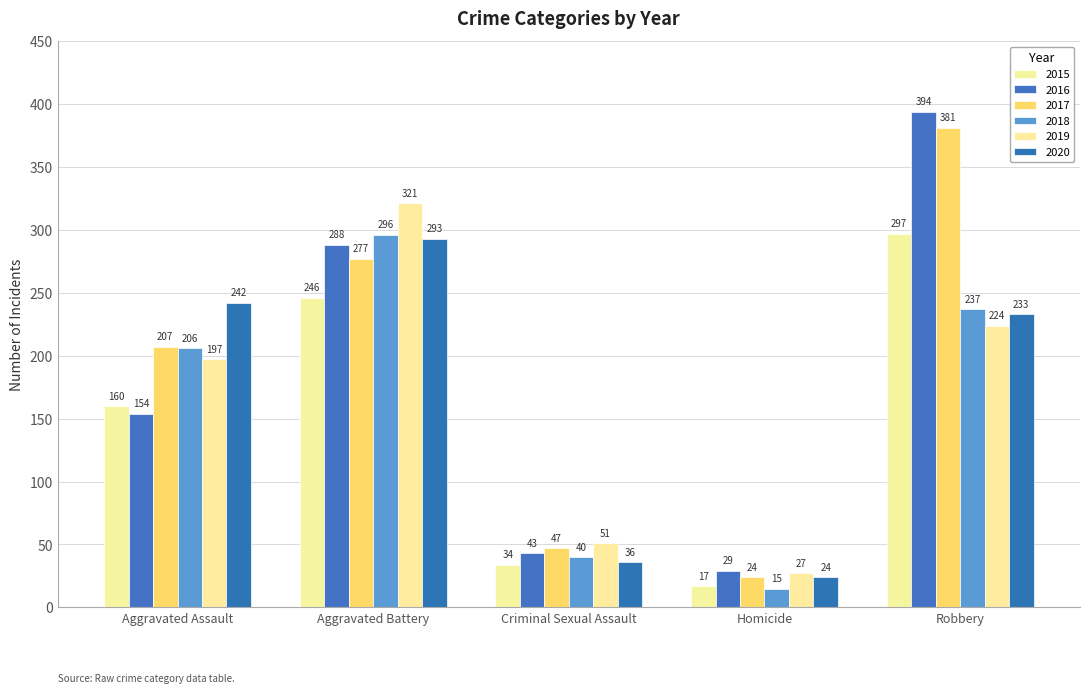

Which series has the largest total across all categories?

2017